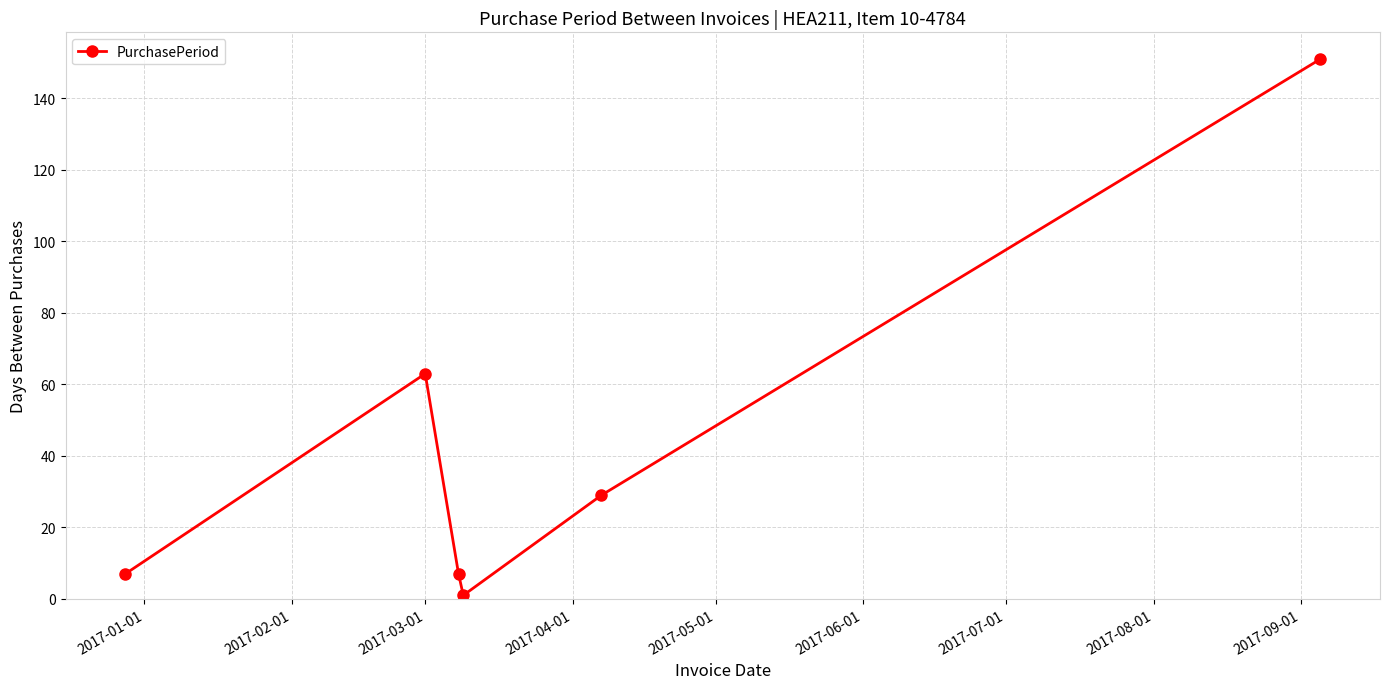

True or false: the data has more than 1 interior local peaks.

False